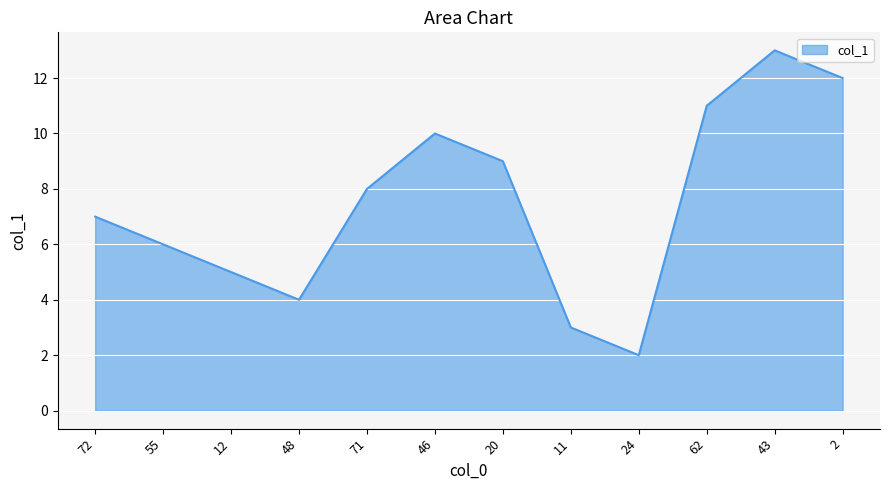

What is the approximate value at 71?

8